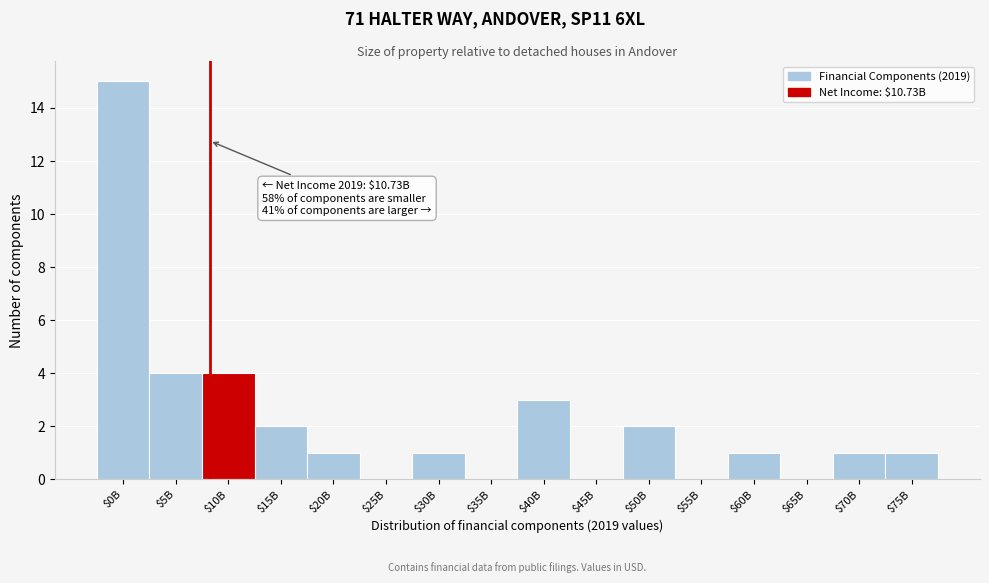

Is it true that the value at $40B is 3?

True